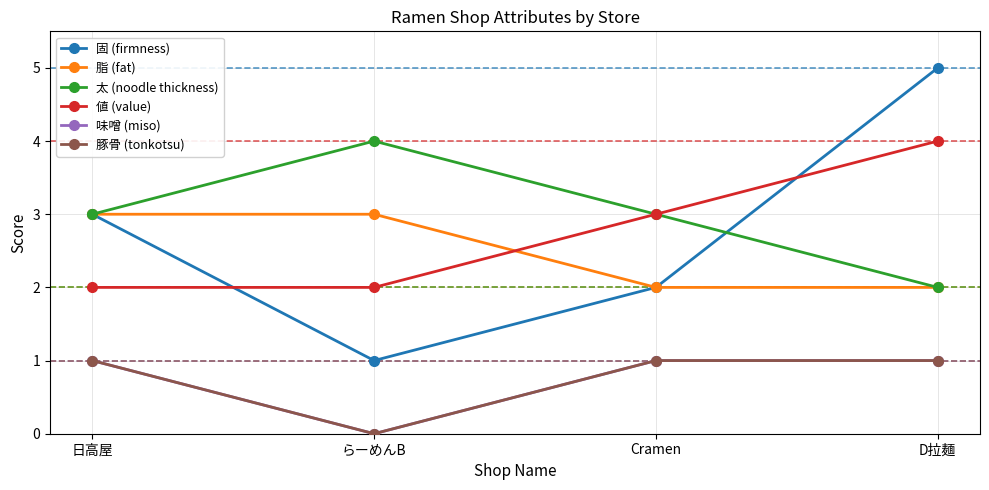

Reading left to right, transcribe all the data shown in this chart.

固 (firmness): 日高屋=3	らーめんB=1	Cramen=2	D拉麺=5
脂 (fat): 日高屋=3	らーめんB=3	Cramen=2	D拉麺=2
太 (noodle thickness): 日高屋=3	らーめんB=4	Cramen=3	D拉麺=2
値 (value): 日高屋=2	らーめんB=2	Cramen=3	D拉麺=4
味噌 (miso): 日高屋=1	らーめんB=0	Cramen=1	D拉麺=1
豚骨 (tonkotsu): 日高屋=1	らーめんB=0	Cramen=1	D拉麺=1